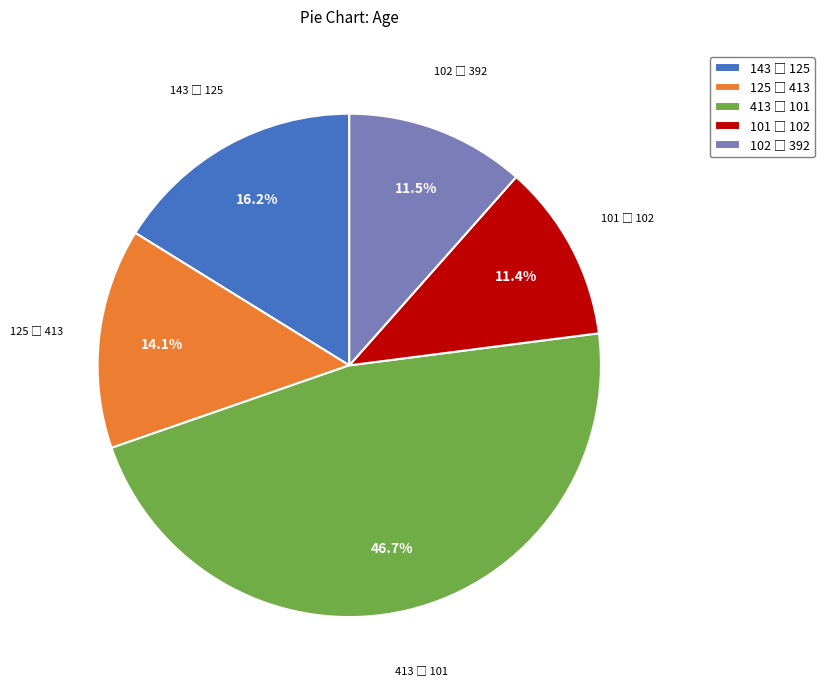

To the nearest percent, what portion does 125 represent?

14%